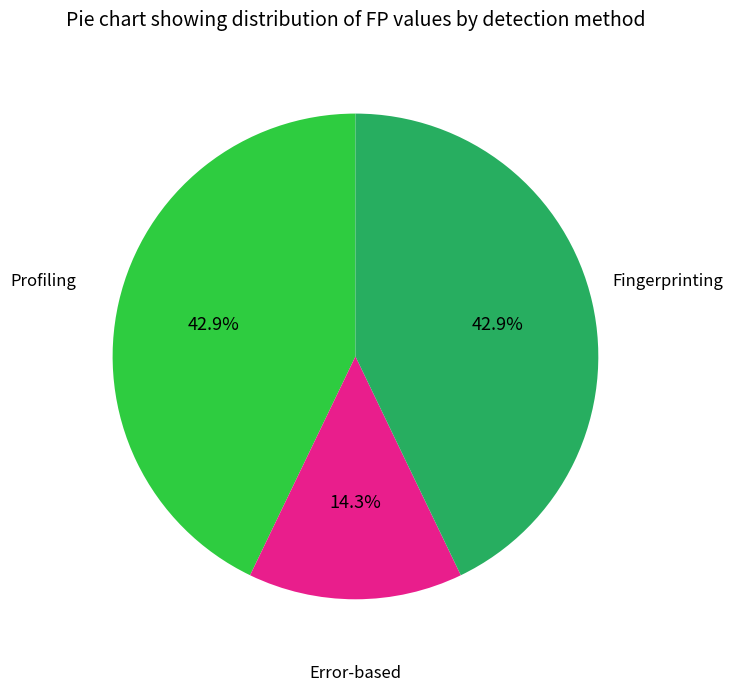

To the nearest percent, what is the difference between the largest and smallest slice percentages?

29%